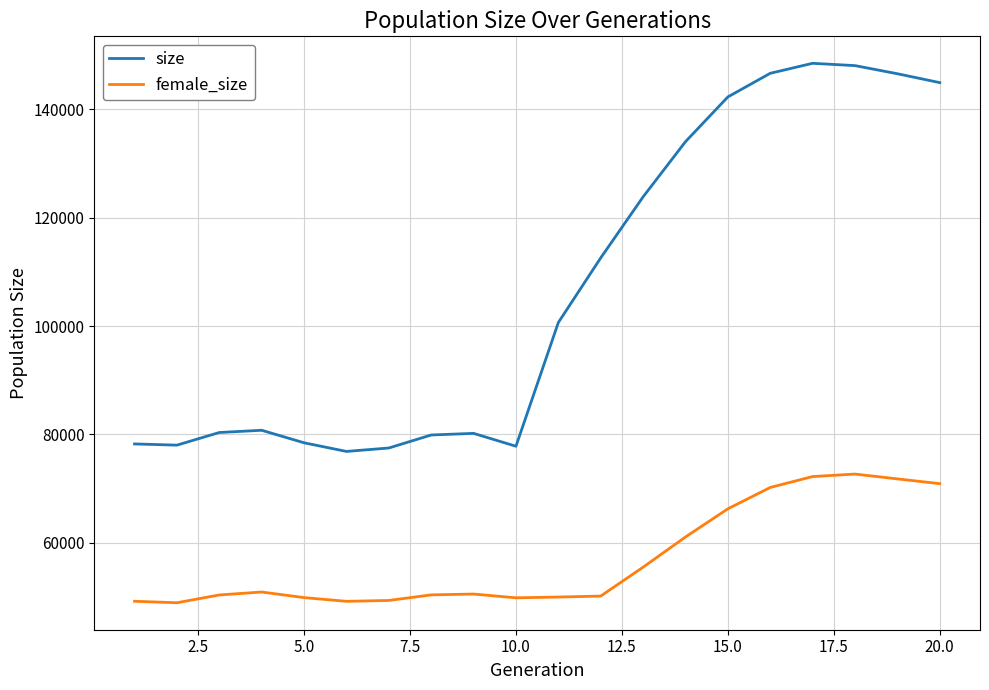

What is the lowest value of the female_size series?

48967